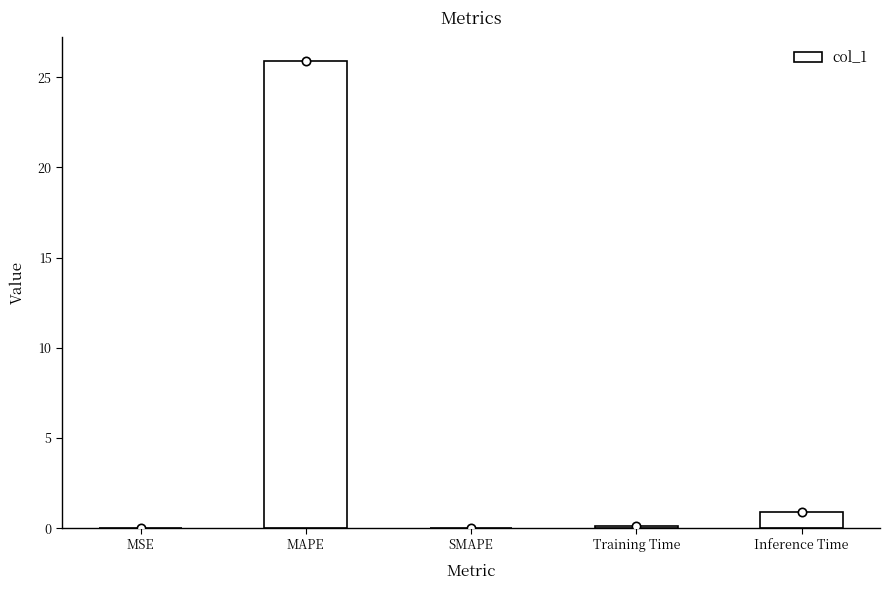

Where is the data nearest to the value 12?

Inference Time